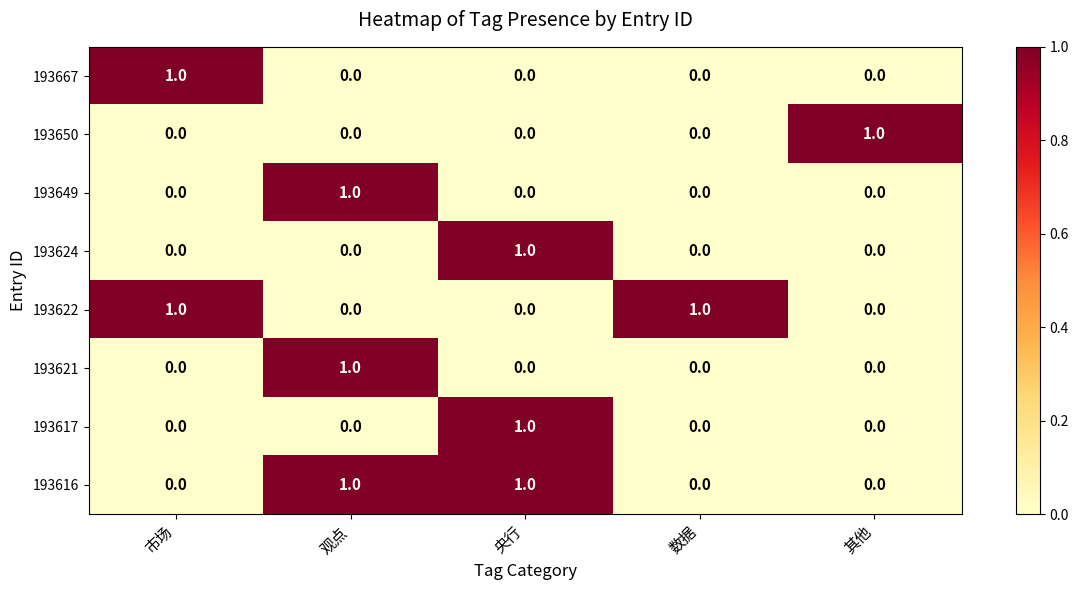

Count the 193624 values in the range 0 to 1.

5